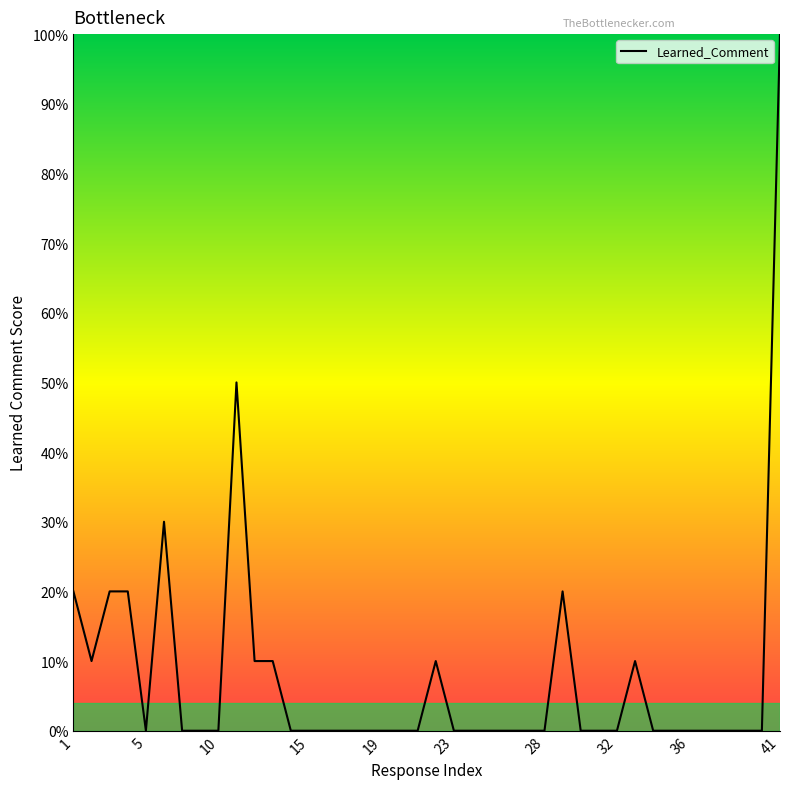

True or false: the data has more than 2 interior local peaks.

True